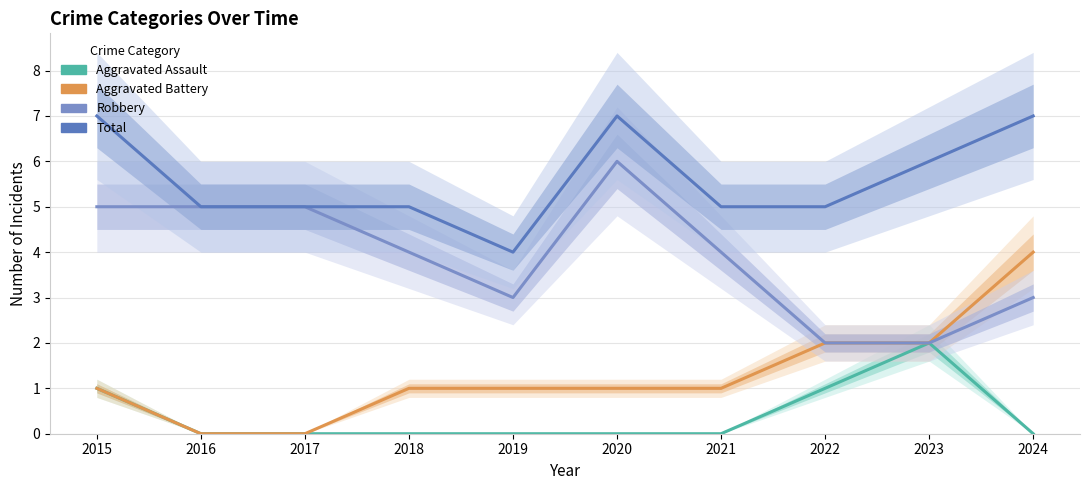

Where is Robbery nearest to the value 4?

2018